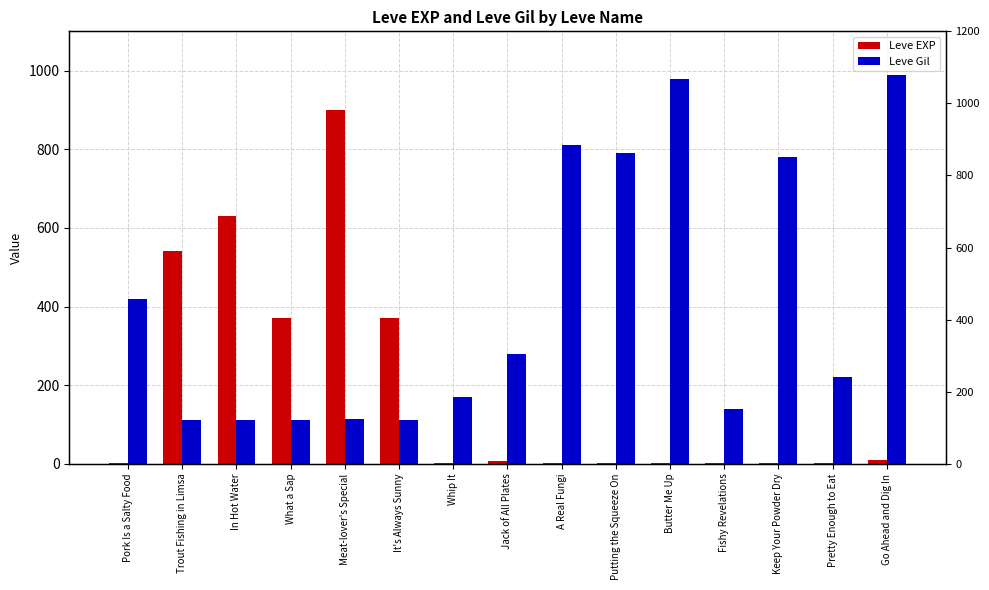

Reading left to right, extract all data points from this chart.

Leve EXP: 1	540	630	370	900	370	1	6	1	2	1	3	3	3	9
Leve Gil: 420	112	112	112	113	112	170	280	810	790	980	140	780	220	990